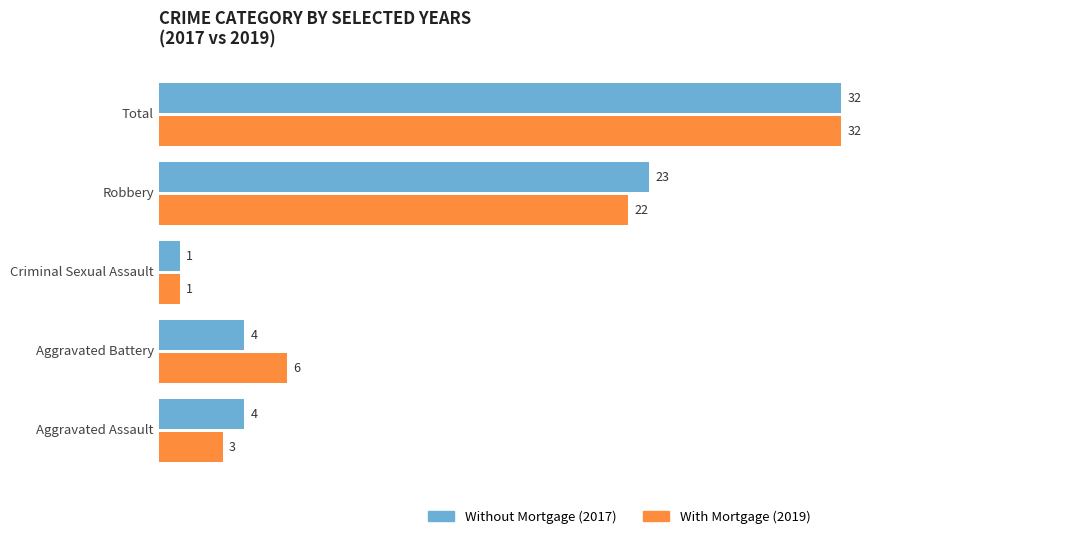

Which category has the lowest value across all series?

Criminal Sexual Assault